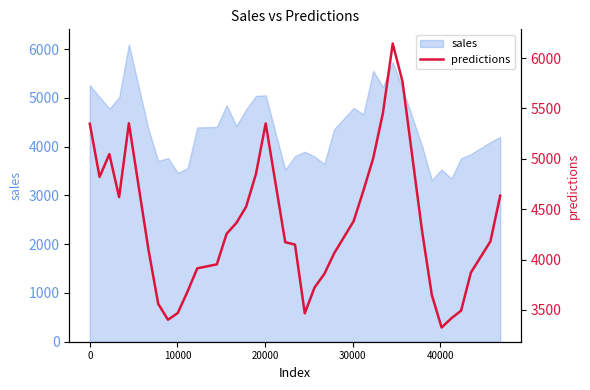

What is the lowest value of the sales series?

3317.0